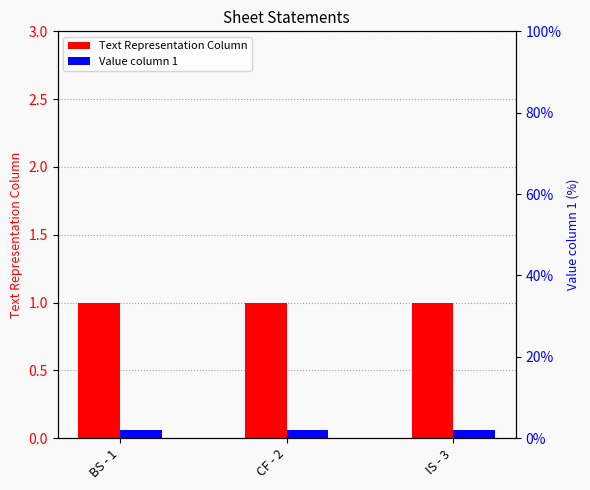

The value of Value column 1 at CF - 2 is 1. True or false?

False